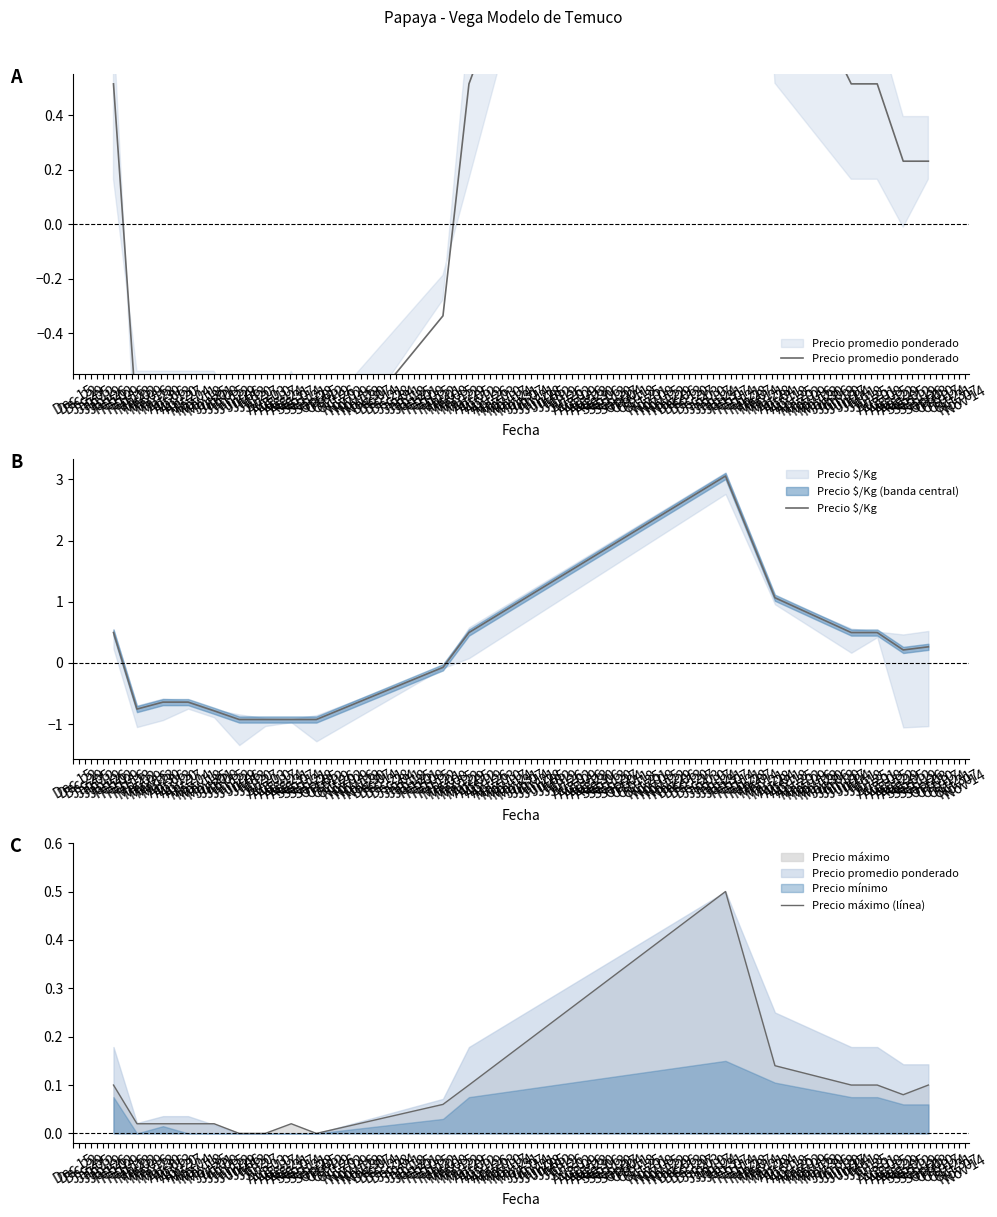

Does the chart have visible grid lines?

No